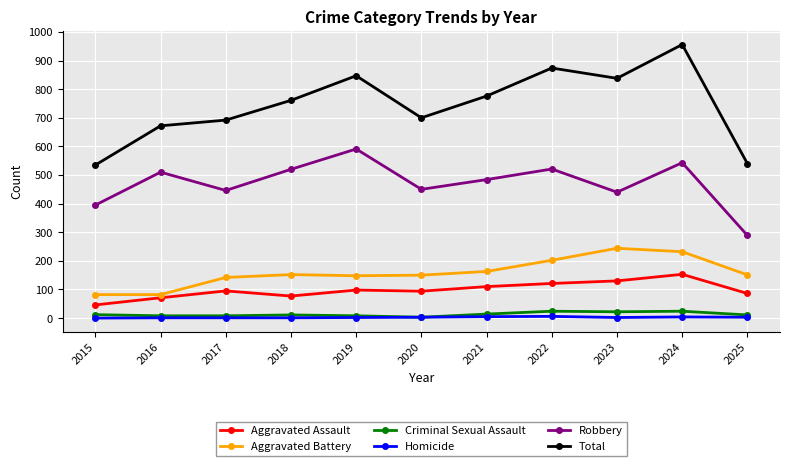

What is the minimum value for Aggravated Assault?

46